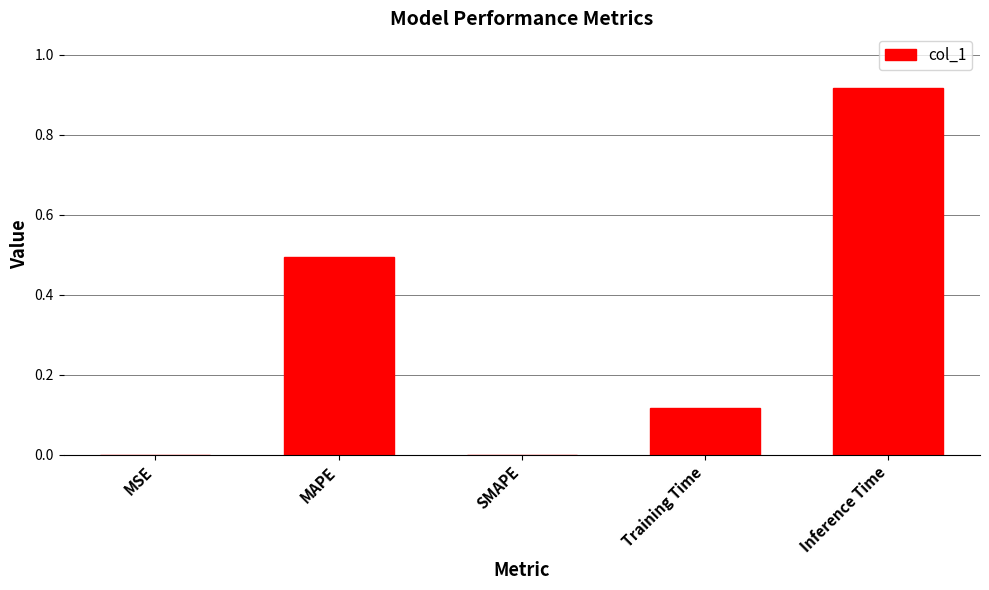

Which category has the highest value across all series?

Inference Time